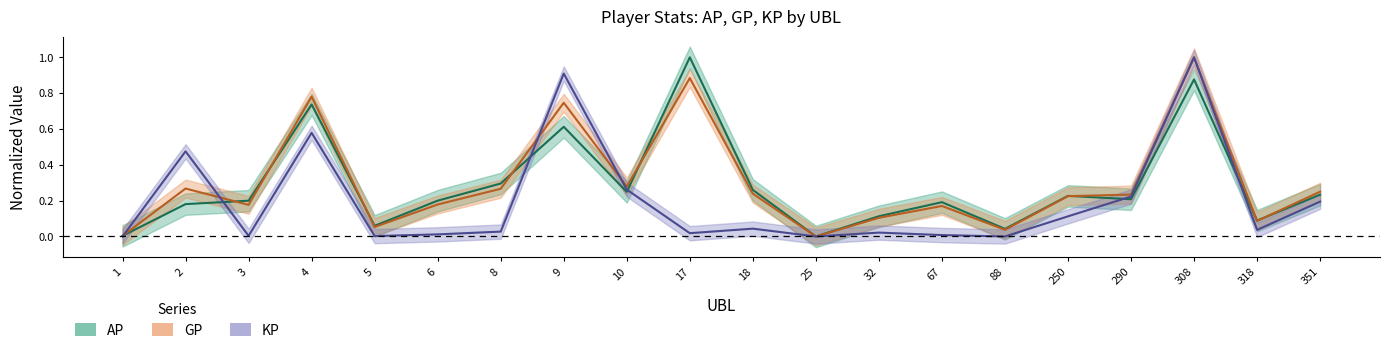

True or false: KP and AP cross at least once.

True